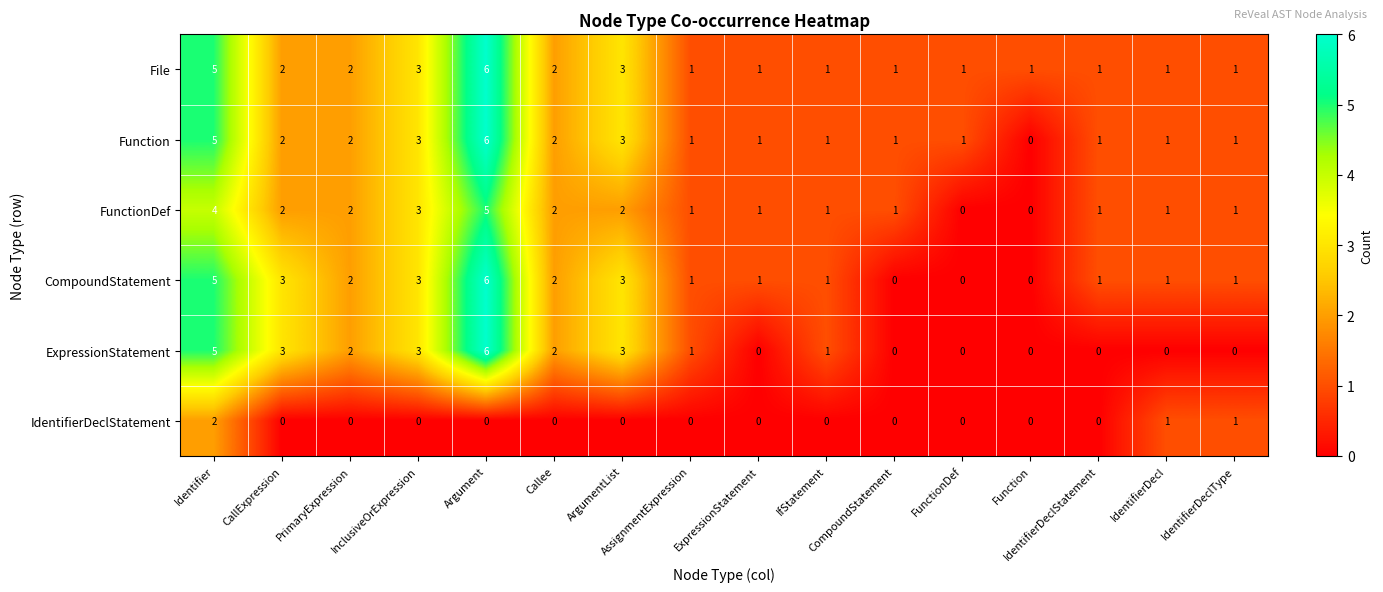

What is the greatest value displayed?

6